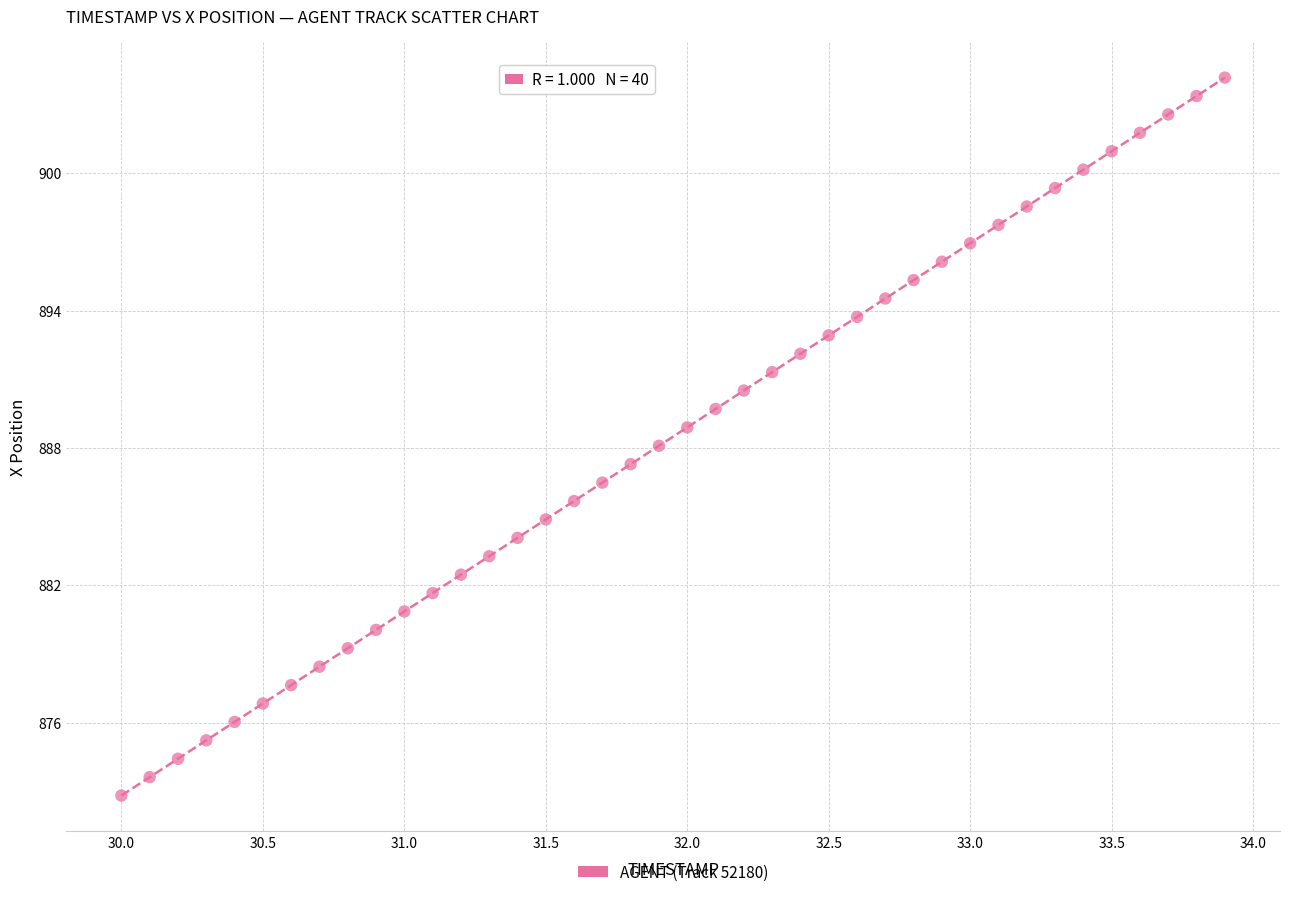

What is the range of X values (max minus min)?

3.9